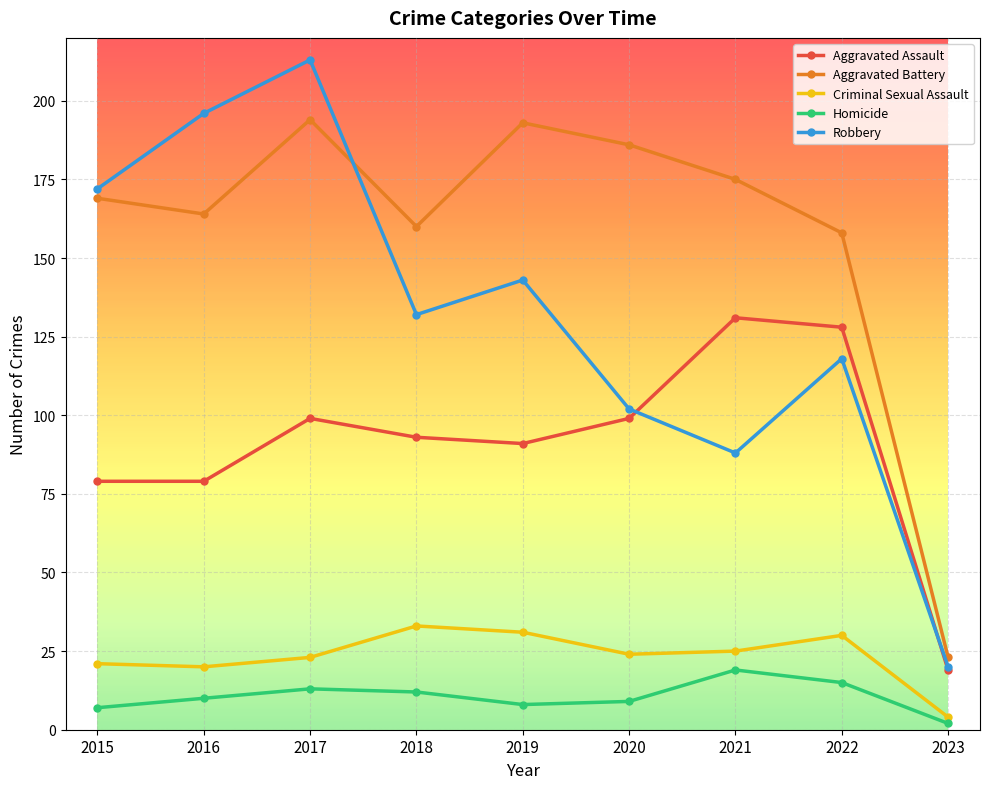

What is the difference between the highest and lowest values at 2022?

143